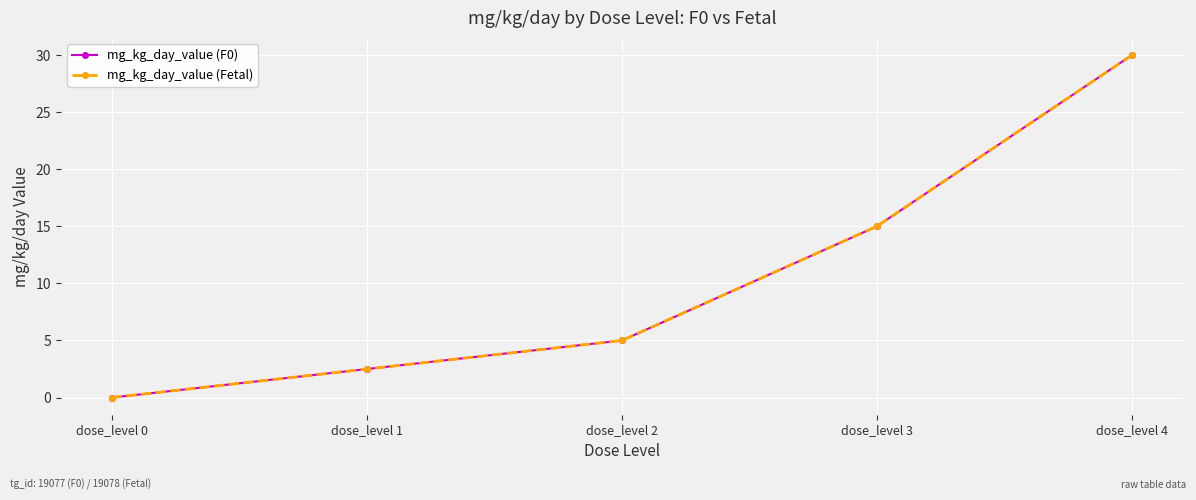

True or false: mg_kg_day_value (F0) and mg_kg_day_value (Fetal) intersect in this chart.

False